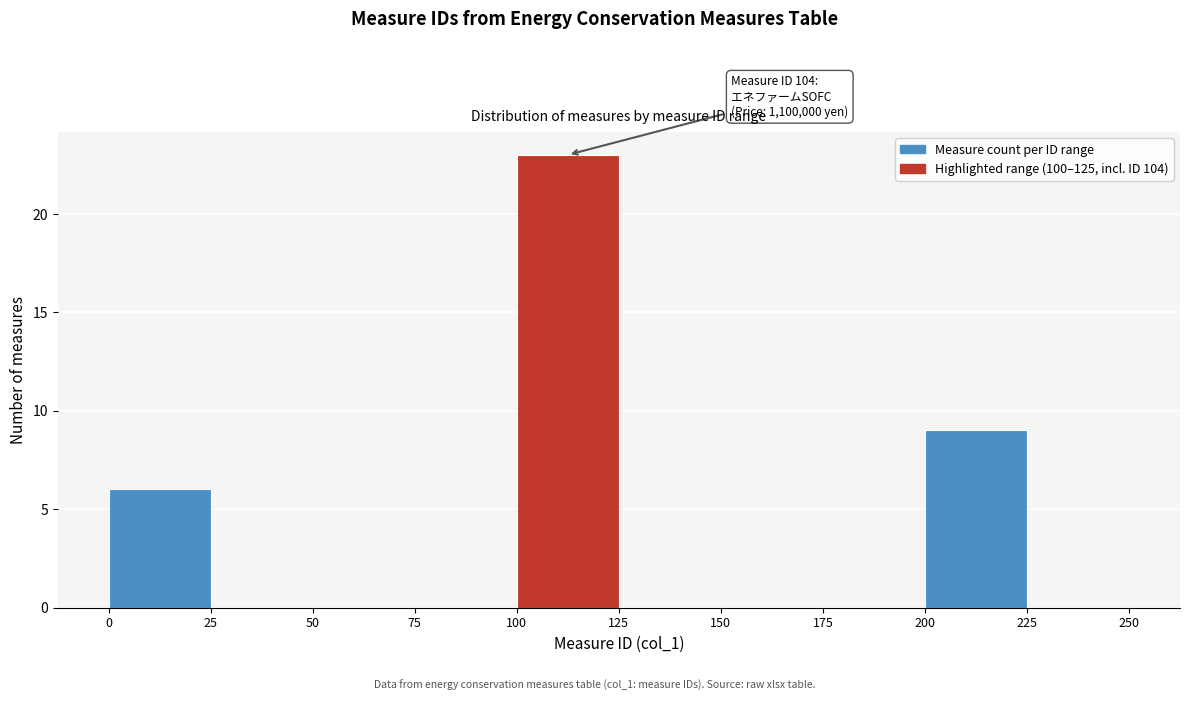

Over which range of the x-axis is the bar tallest?

100 to 125